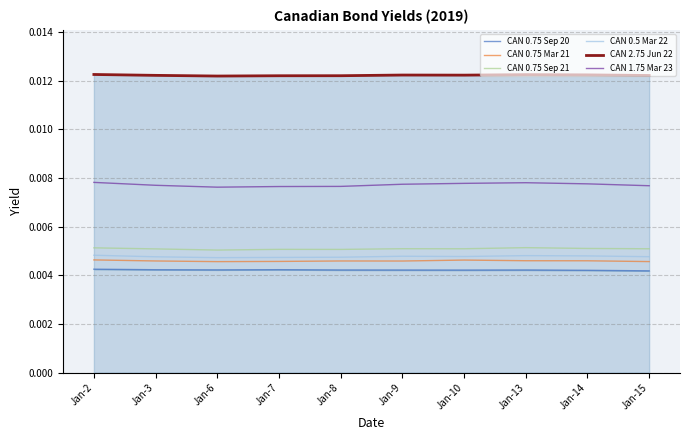

Which has a higher value, Jan-10 or Jan-8?

Jan-8